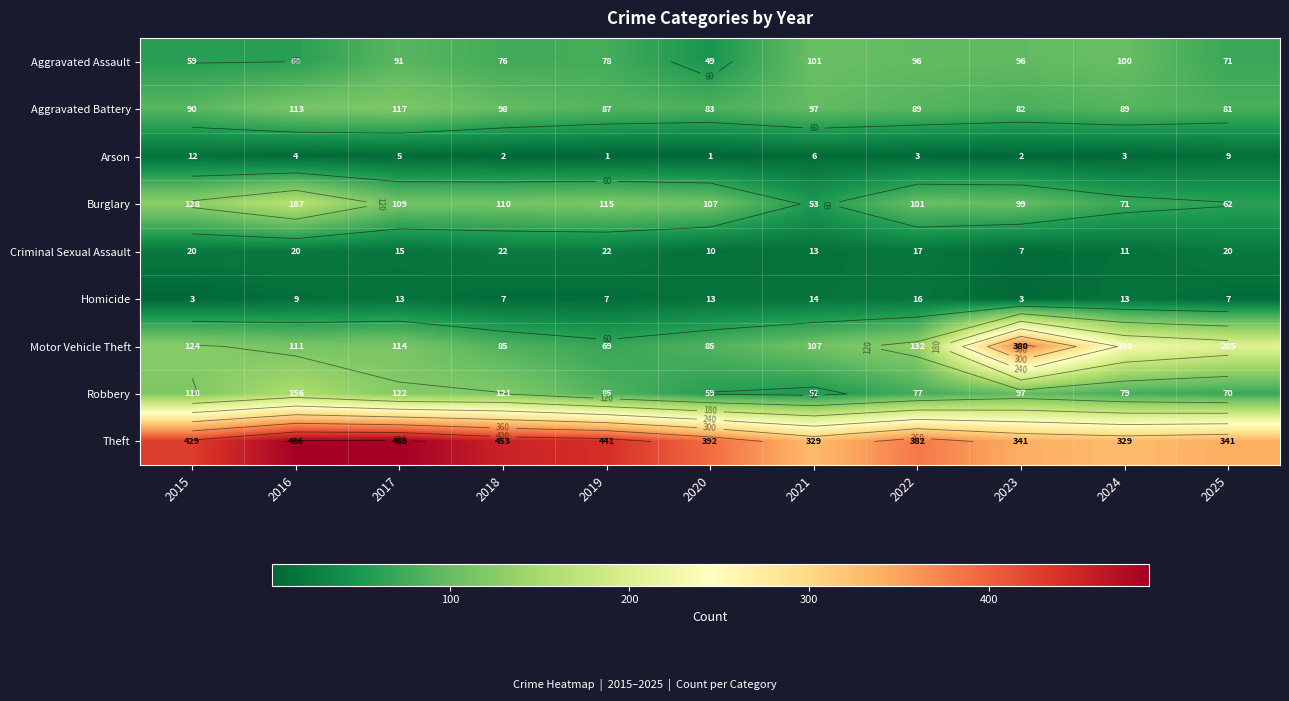

What is the difference between the highest and lowest values at 2015?

426